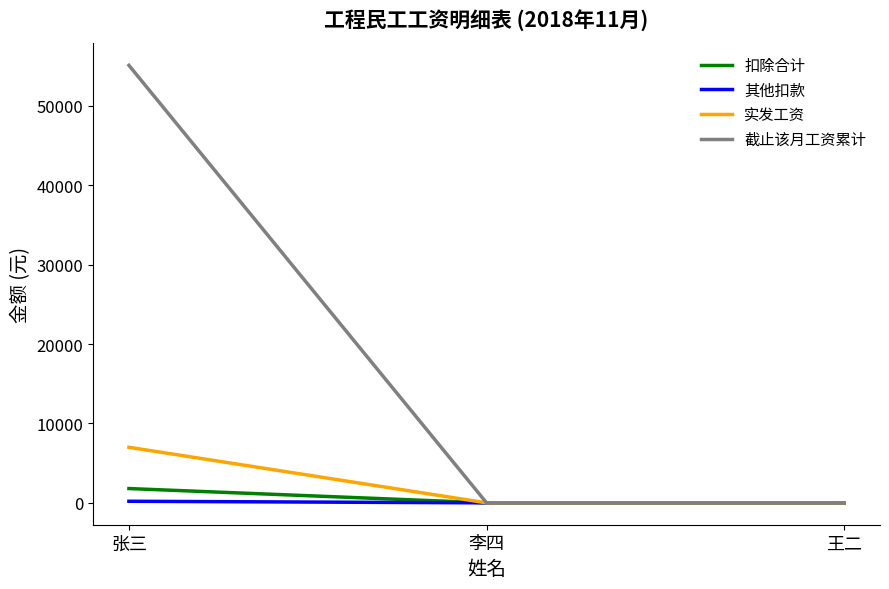

Which category has the highest value across all series?

张三